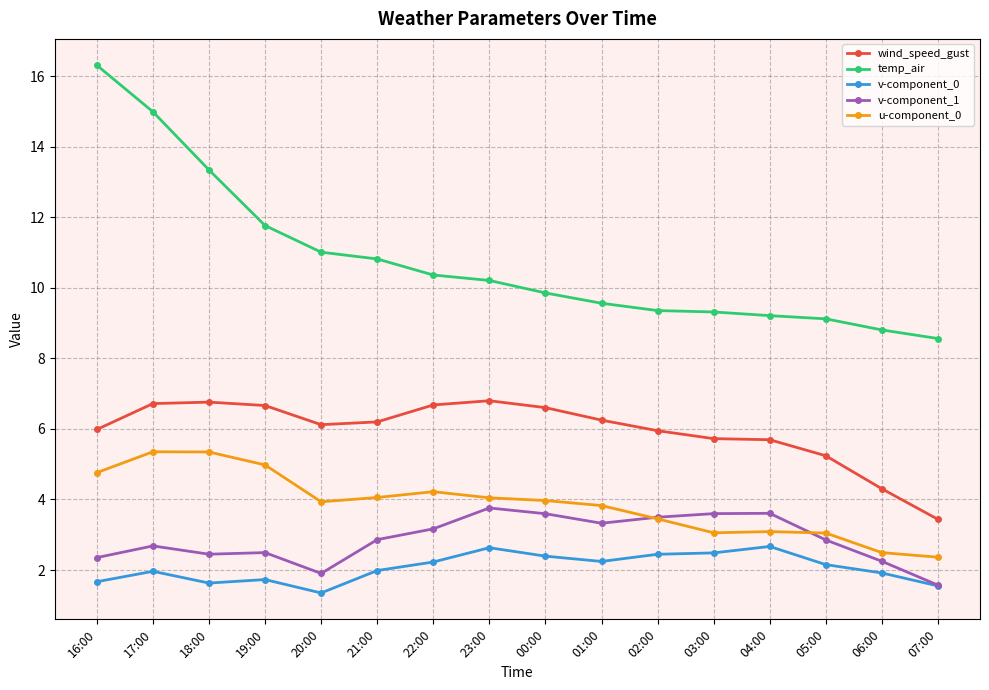

Where is the first local maximum for v-component_1?

17:00